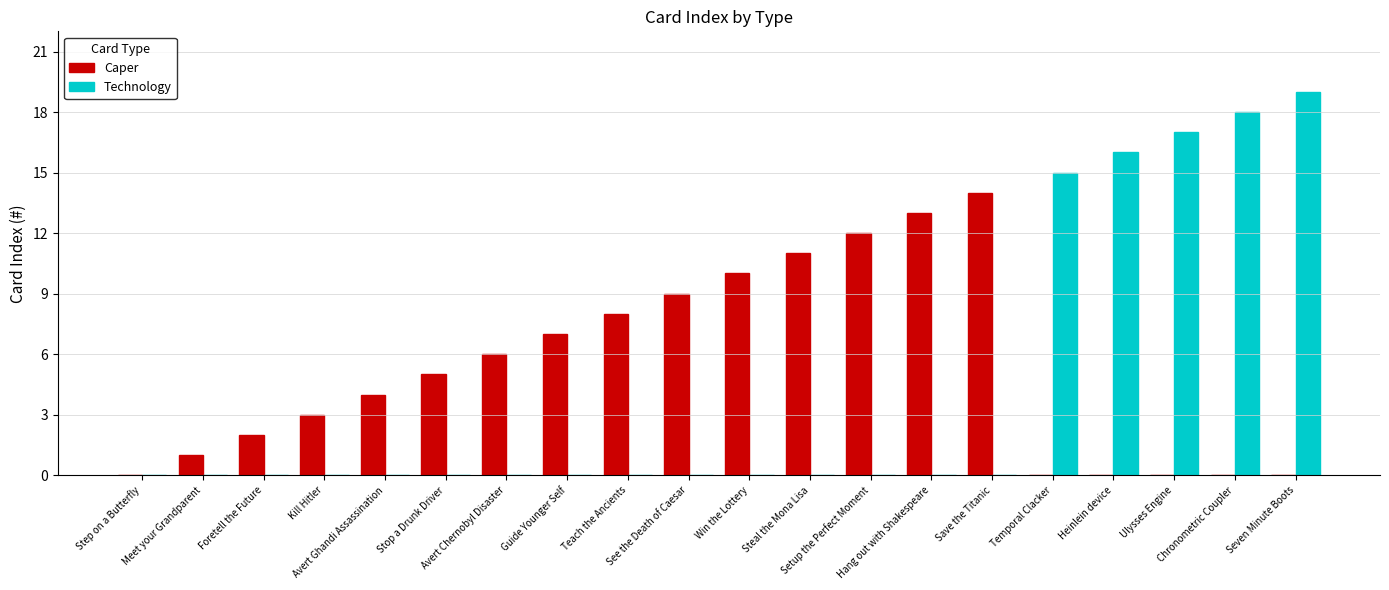

Are the bars horizontal?

No